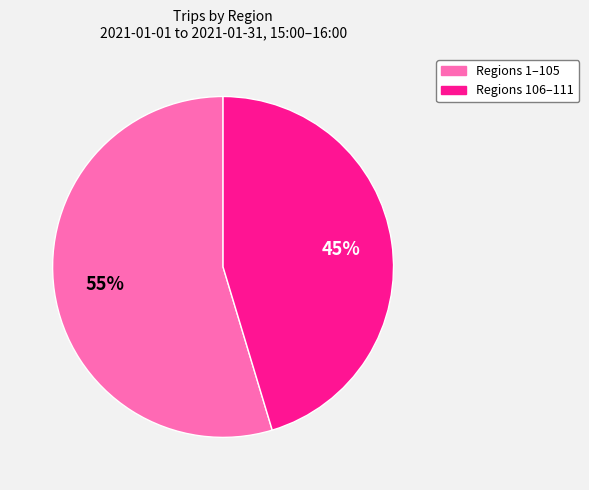

What is the ratio of the value at Regions 1–105 to the value at Regions 106–111?

1.2